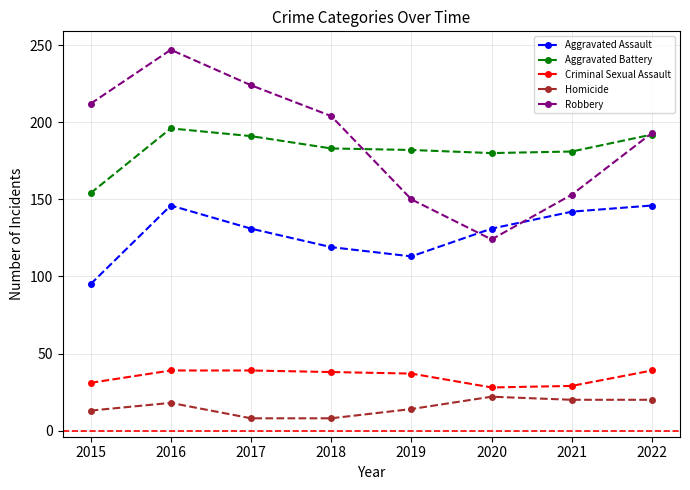

Does the chart display data point markers on the line(s)?

Yes